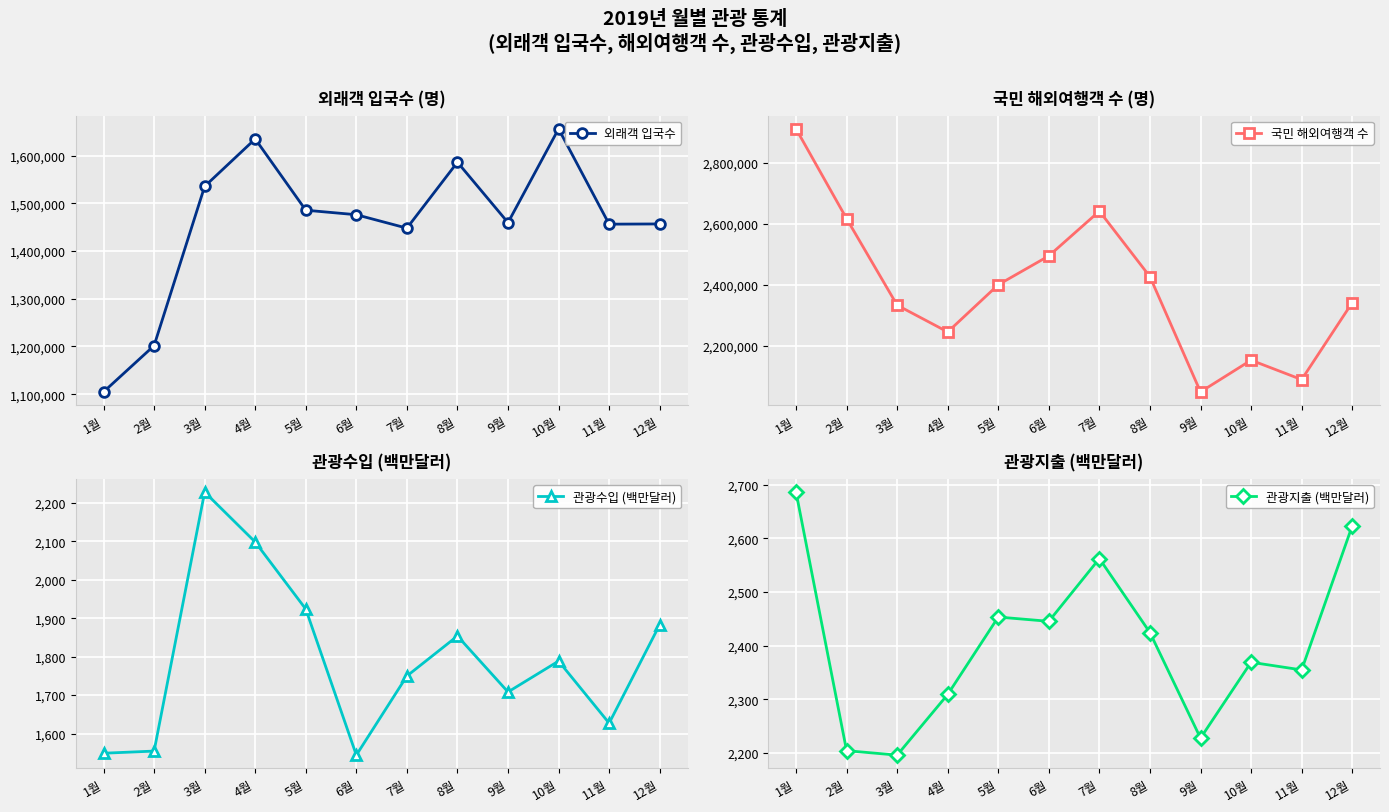

How many data points in 국민 해외여행객 수 are above 2401204?

5